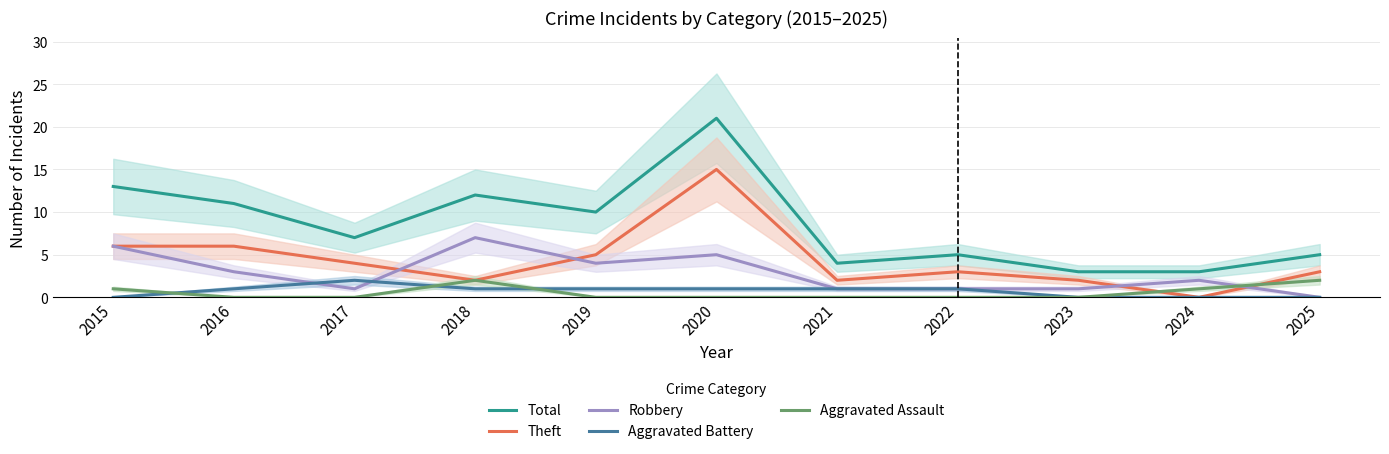

Does the chart display data point markers on the line(s)?

No